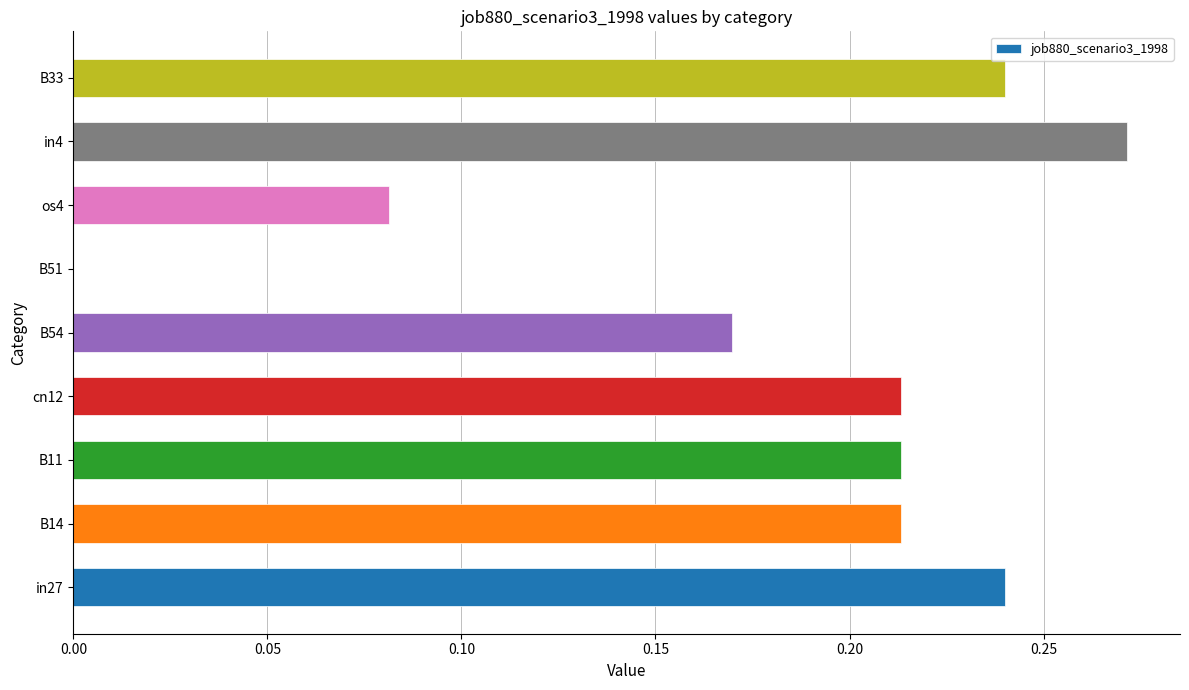

The chart shows a value of 0.0 at B51. True or false?

True